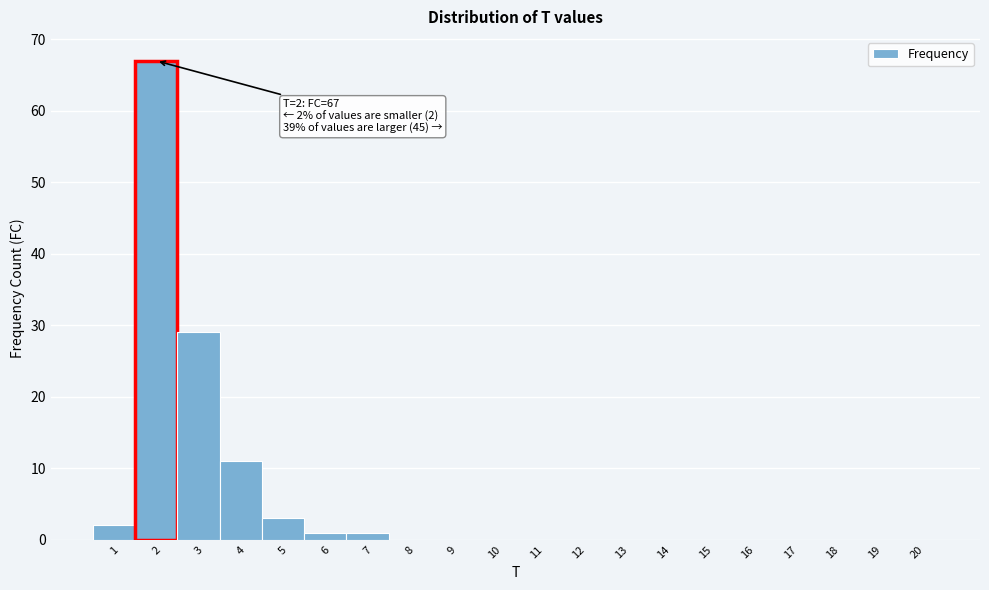

Which range on the x-axis has the tallest bar?

1.5 to 2.5